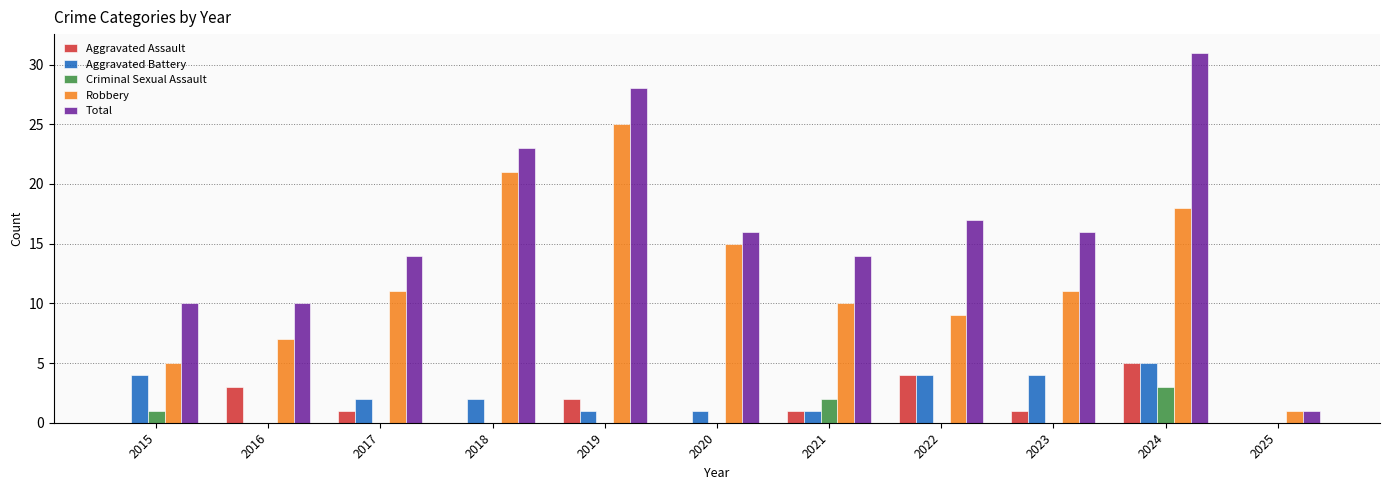

Count the Criminal Sexual Assault values in the range 0 to 1.

9